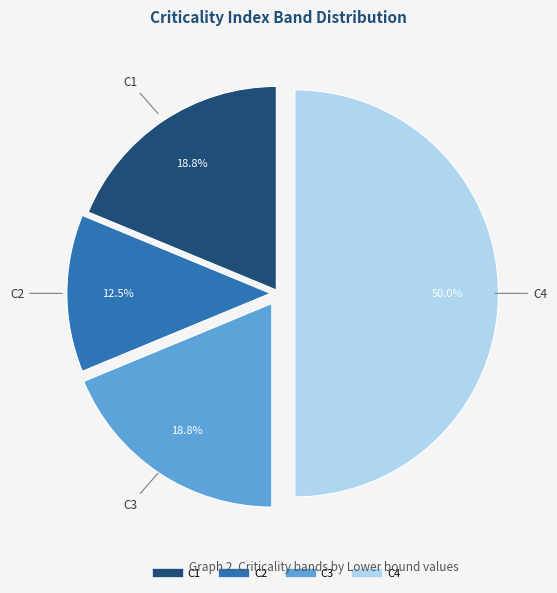

To the nearest percent, what percentage of the pie is C1?

19%